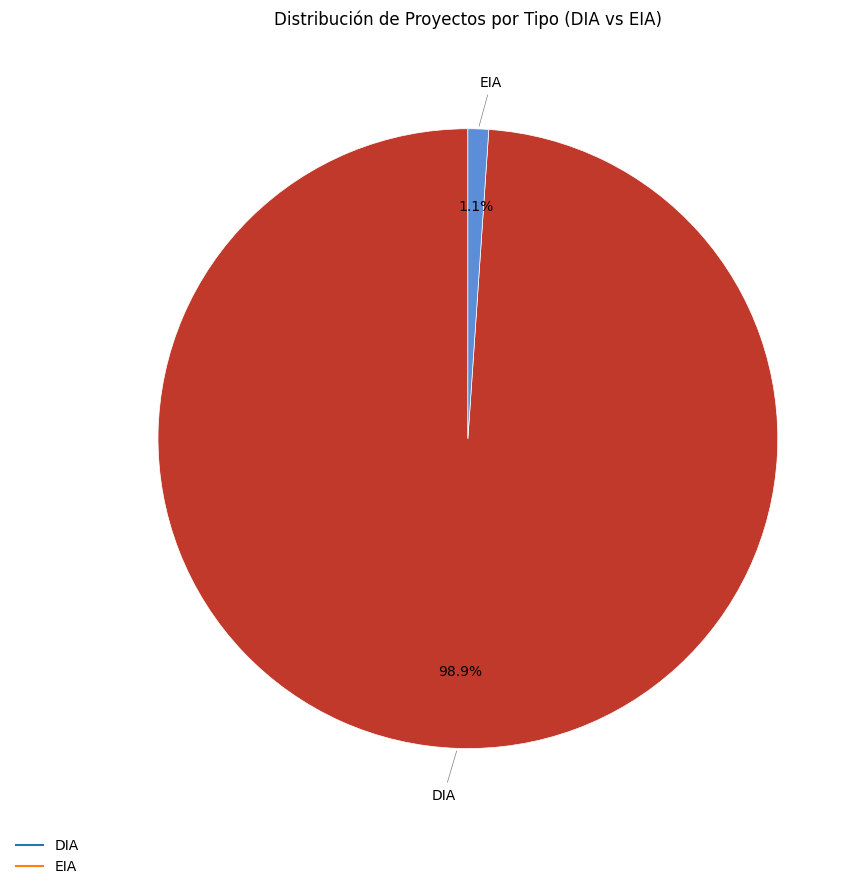

Is there a majority slice in this chart?

Yes